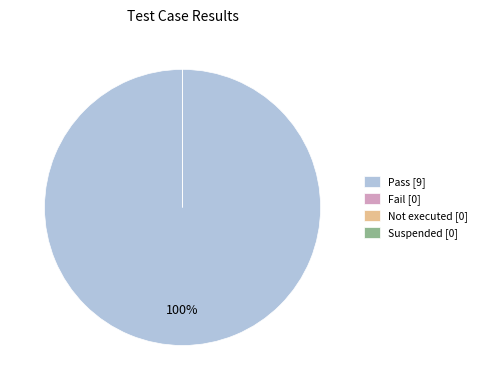

Do Not executed and Pass together represent more than half of the pie?

Yes